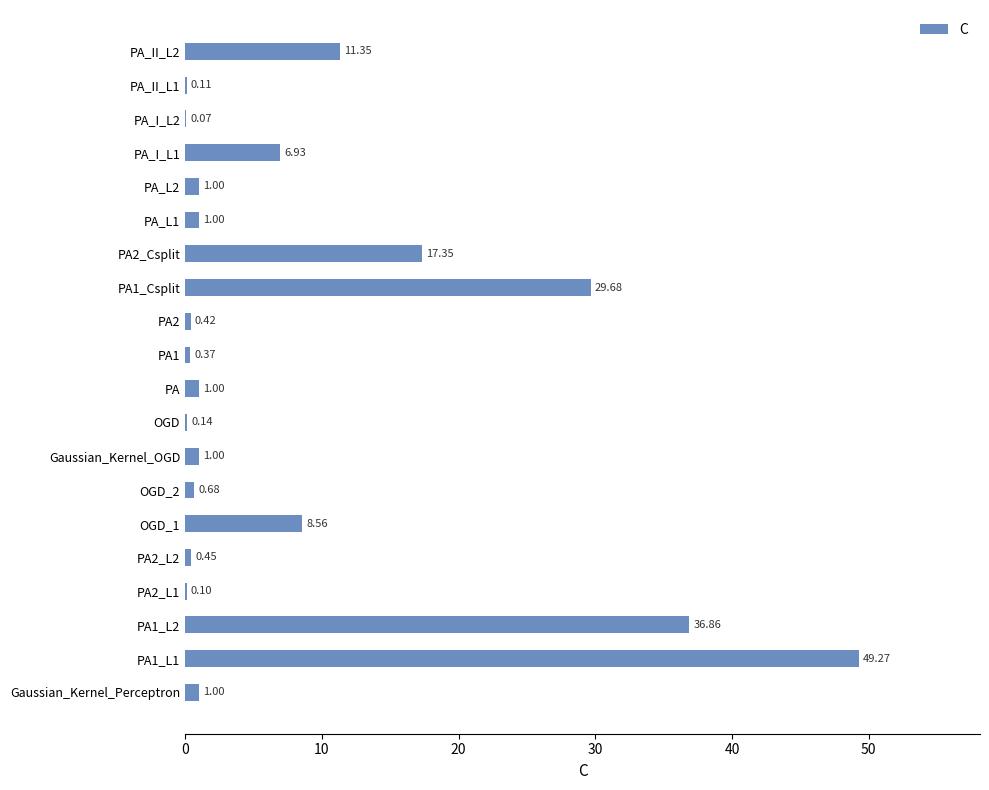

Approximately how many times larger is the value at OGD_1 compared to PA_II_L2?

0.8